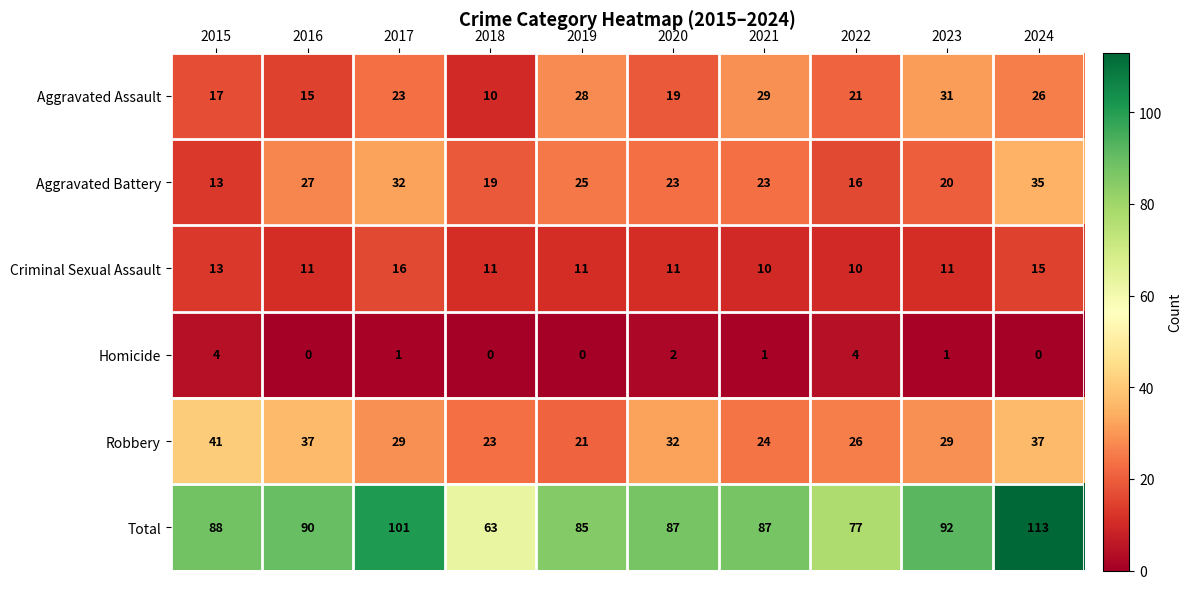

What is the approximate value of Criminal Sexual Assault at 2022?

10